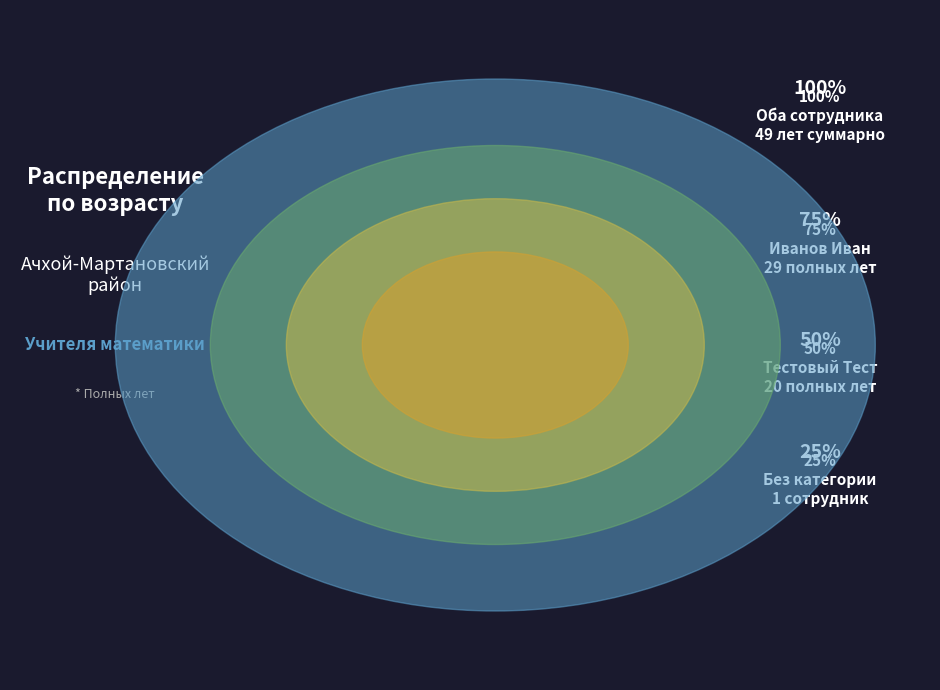

To the nearest percent, what is the combined percentage of Иванов Иван and Тестовый Тест Тестович?

100%